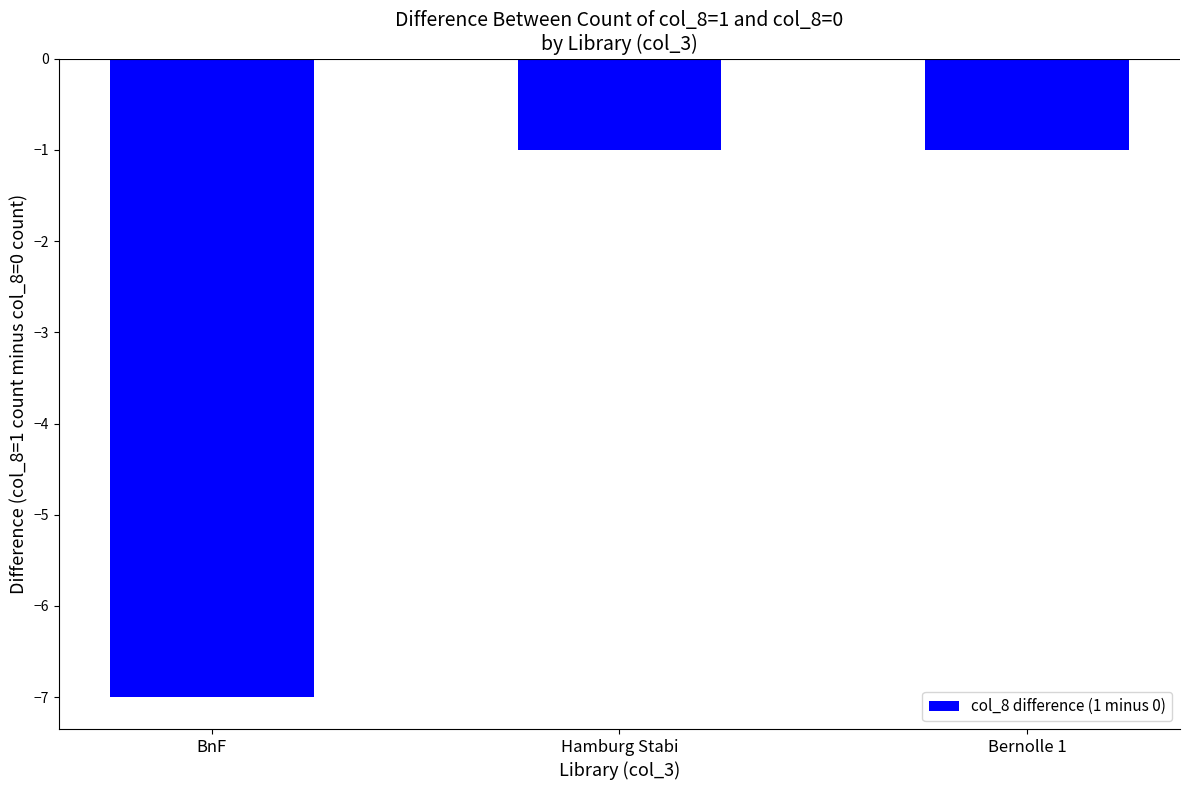

Read the value at BnF.

-7